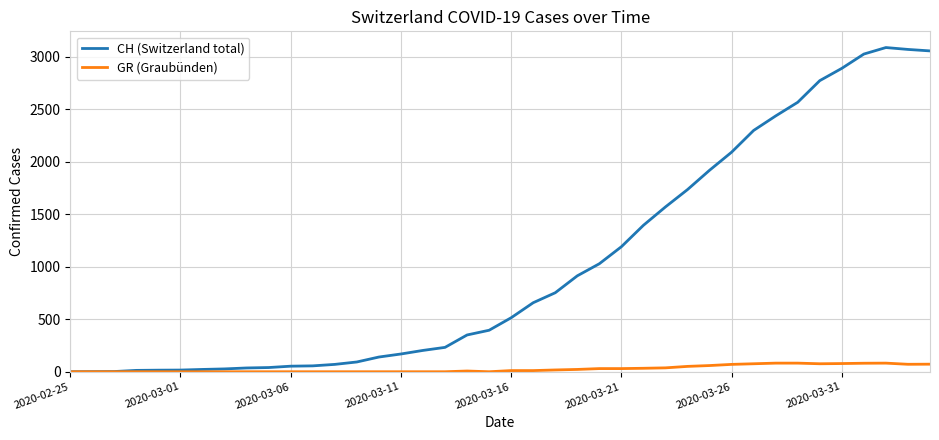

Rank the series by their average value, from lowest to highest.

GR (Graubünden), CH (Switzerland total)